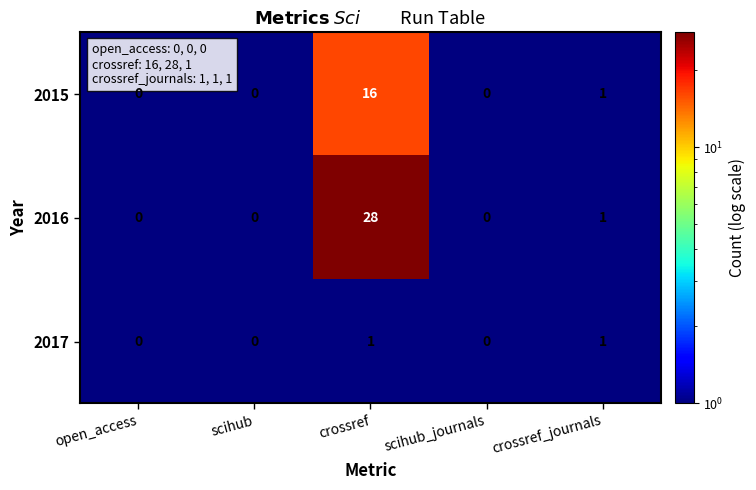

List the series in order of their peak value, highest first.

2016, 2015, 2017